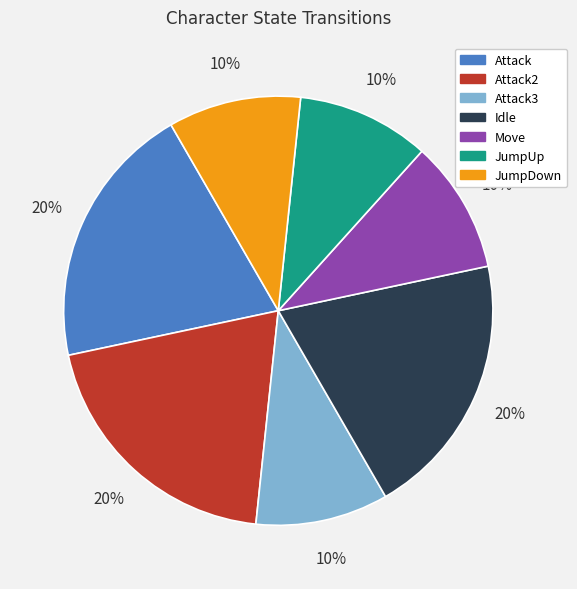

Is there a majority slice in this chart?

No